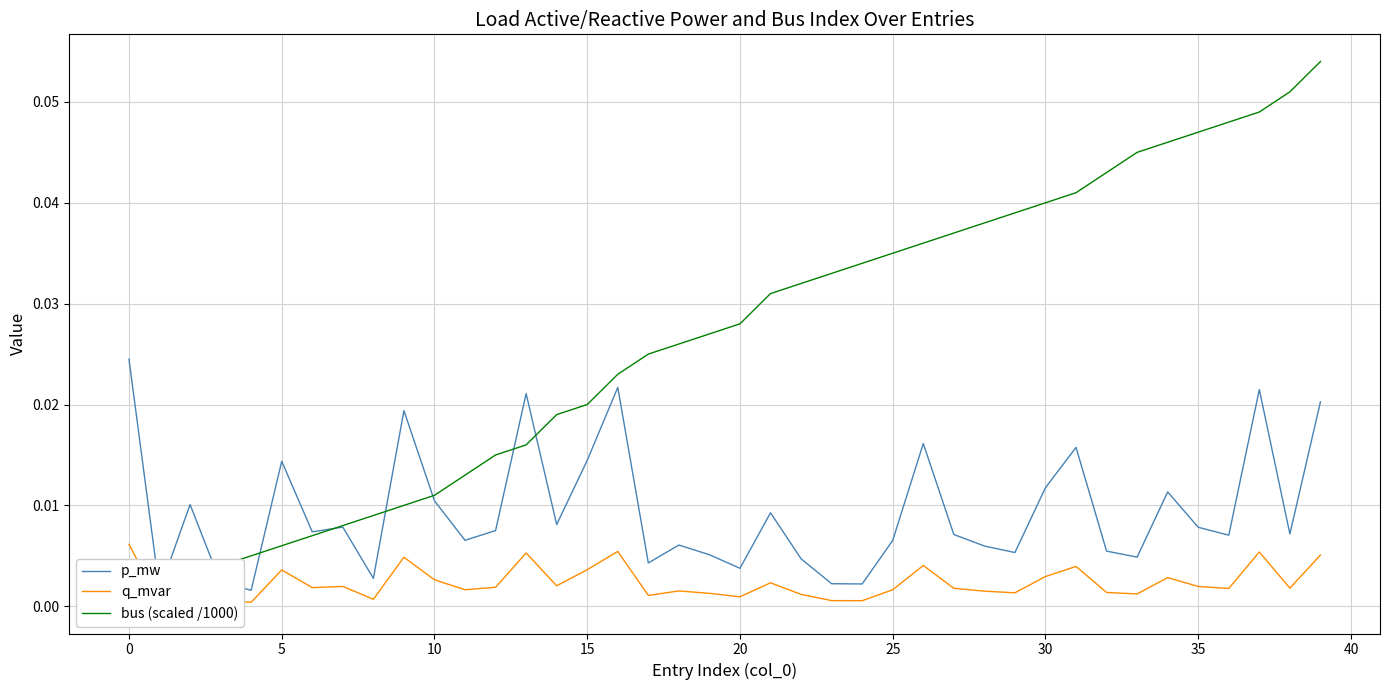

What are all the series names shown in the legend?

p_mw, q_mvar, bus (scaled /1000)